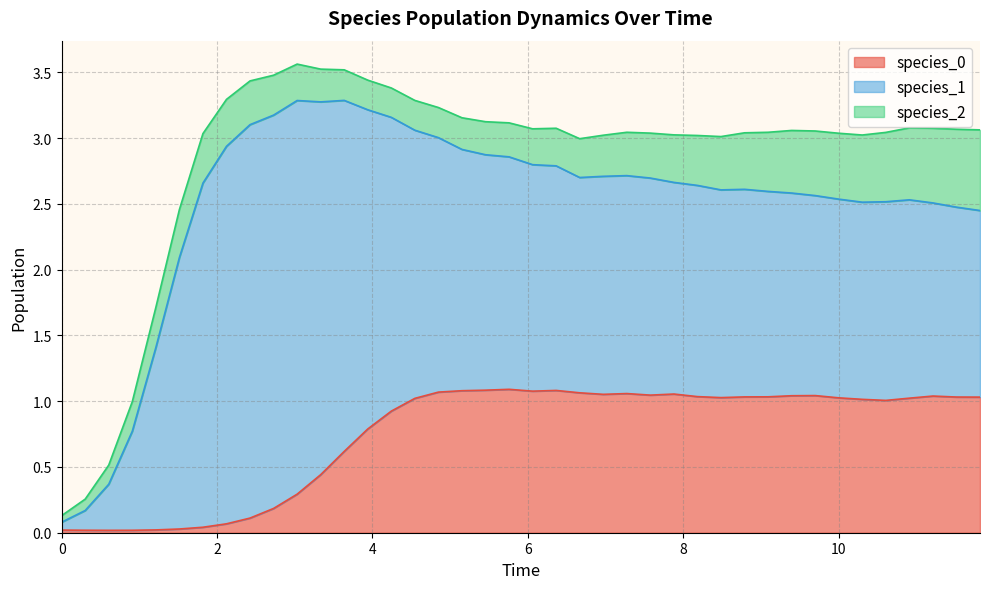

List the labels in order of species_2 value, largest first.

39, 38, 37, 36, 35, 34, 33, 32, 31, 30, 29, 28, 27, 6, 5, 26, 7, 25, 8, 24, 23, 4, 9, 22, 21, 10, 20, 19, 18, 11, 17, 12, 16, 15, 13, 3, 14, 2, 1, 0